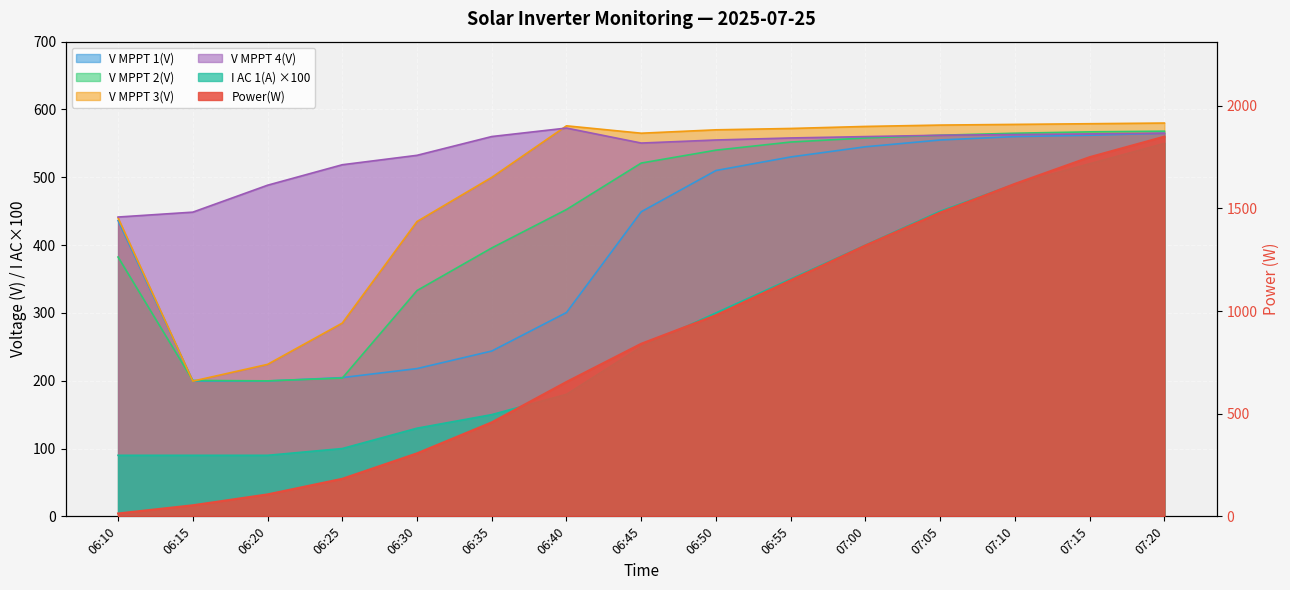

What is the label of the 11th point from the left?

07:00